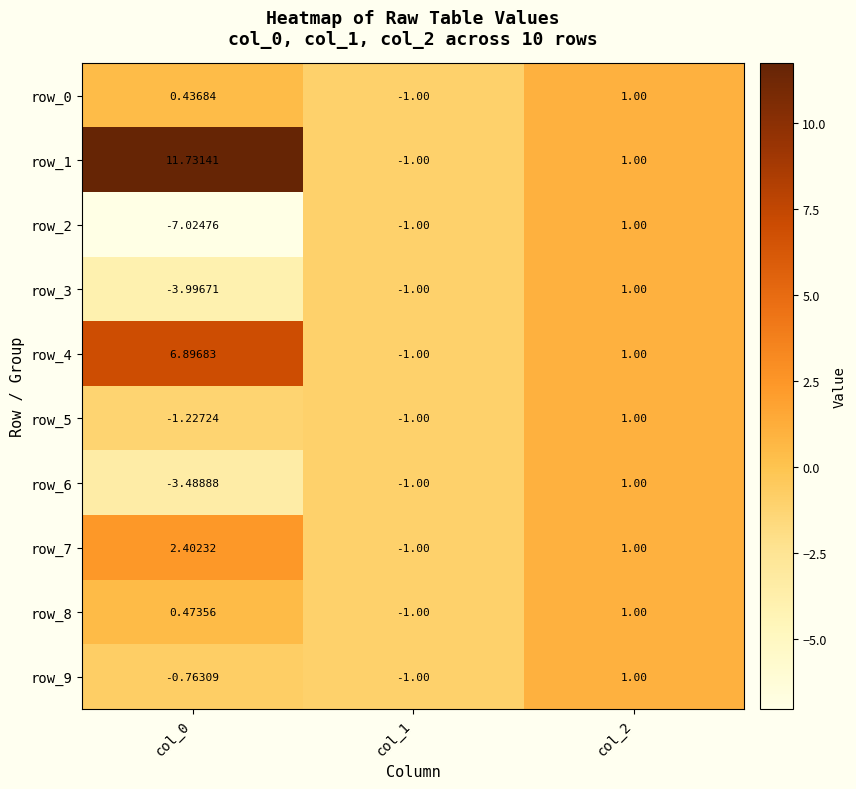

What is the maximum value shown in the chart?

11.7